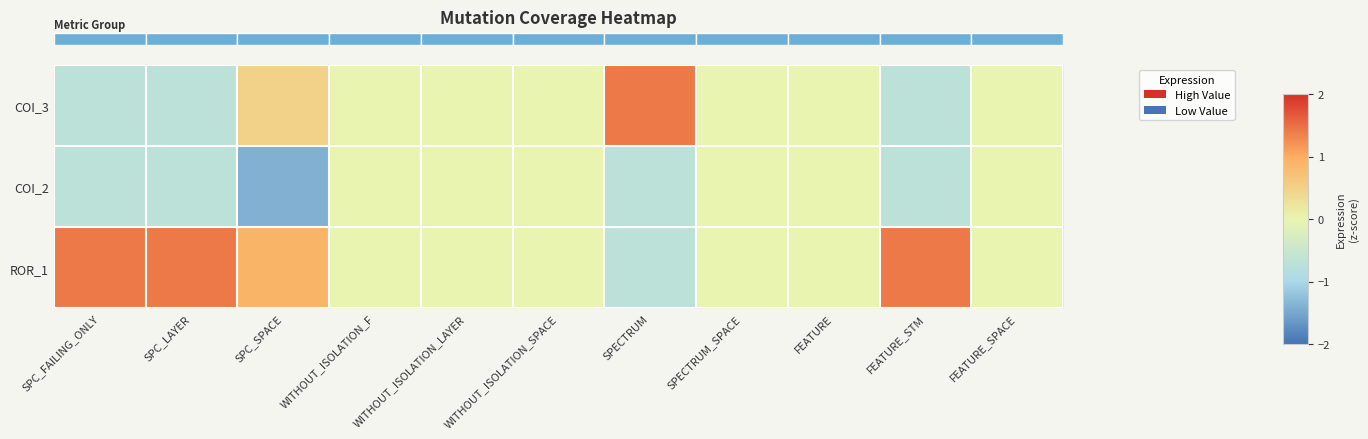

Between SPC_SPACE and SPC_LAYER, which is larger?

SPC_SPACE